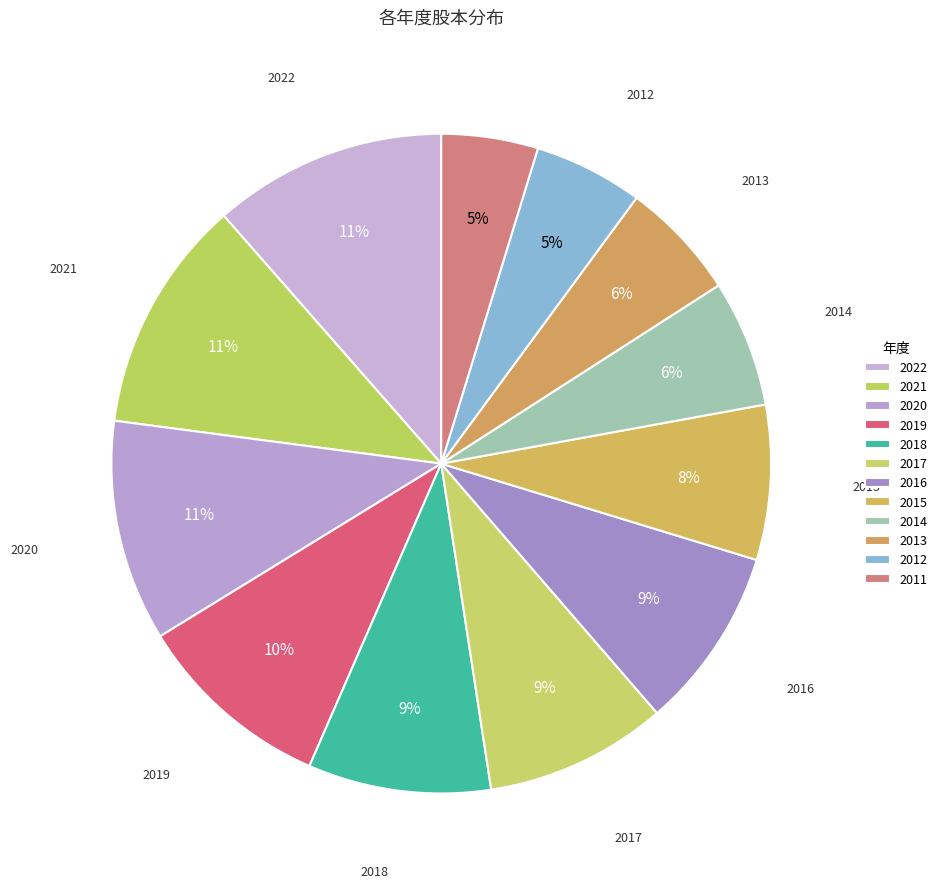

How many segments does this pie chart have?

12